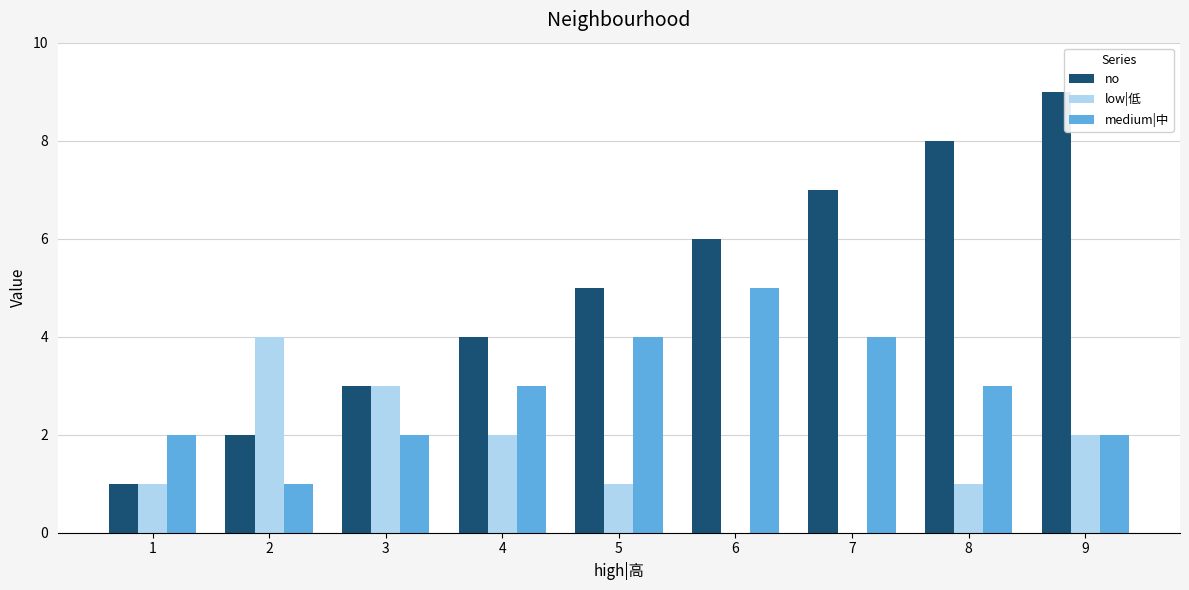

At which label does medium|中 reach its peak?

6